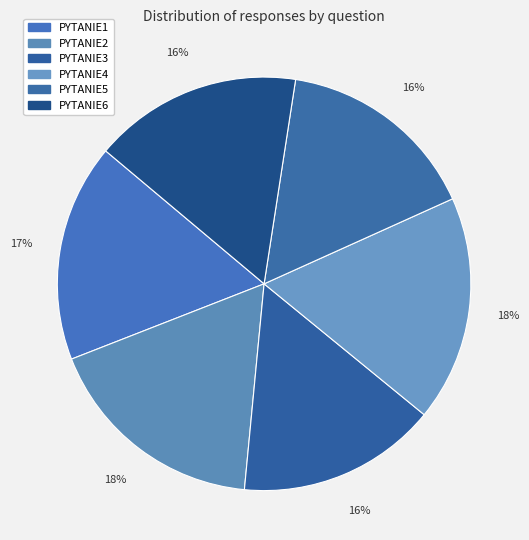

Count the number of slices in the pie.

6